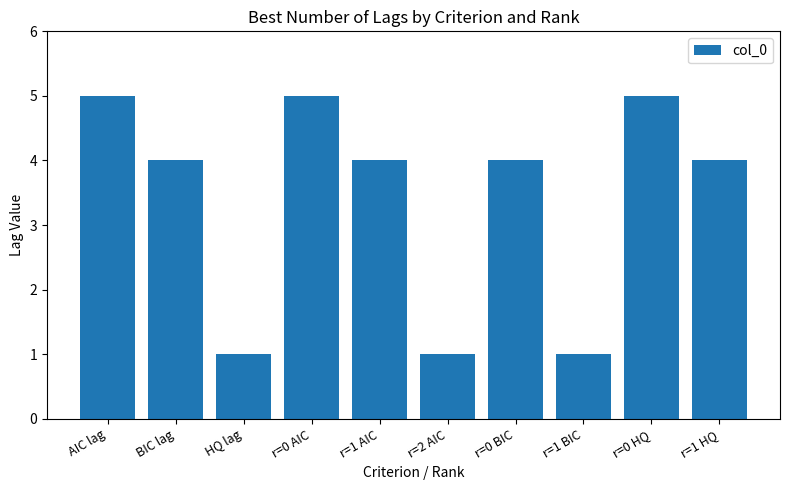

Reading left to right, transcribe all the data shown in this chart.

AIC lag=5	BIC lag=4	HQ lag=1	r=0 AIC=5	r=1 AIC=4	r=2 AIC=1	r=0 BIC=4	r=1 BIC=1	r=0 HQ=5	r=1 HQ=4